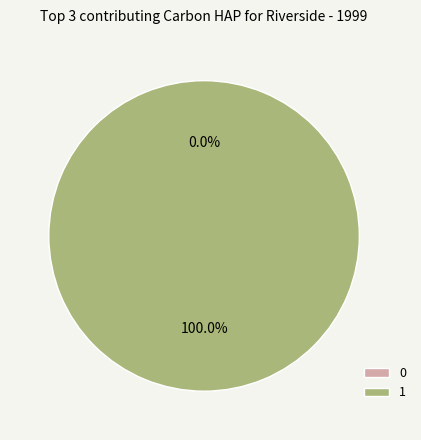

True or false: 0 accounts for 0% of the total.

True